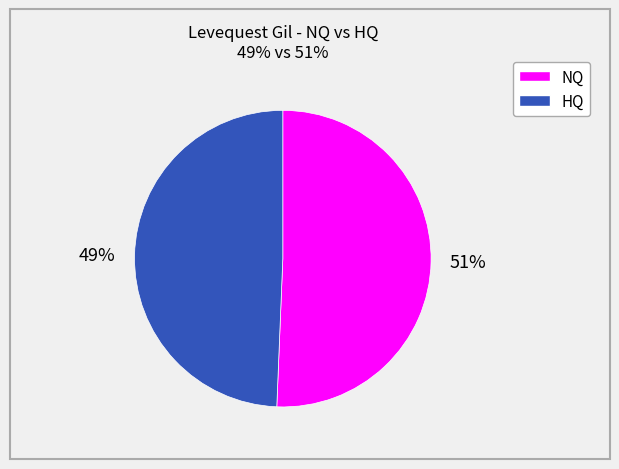

To the nearest percent, what is the average slice percentage?

50%